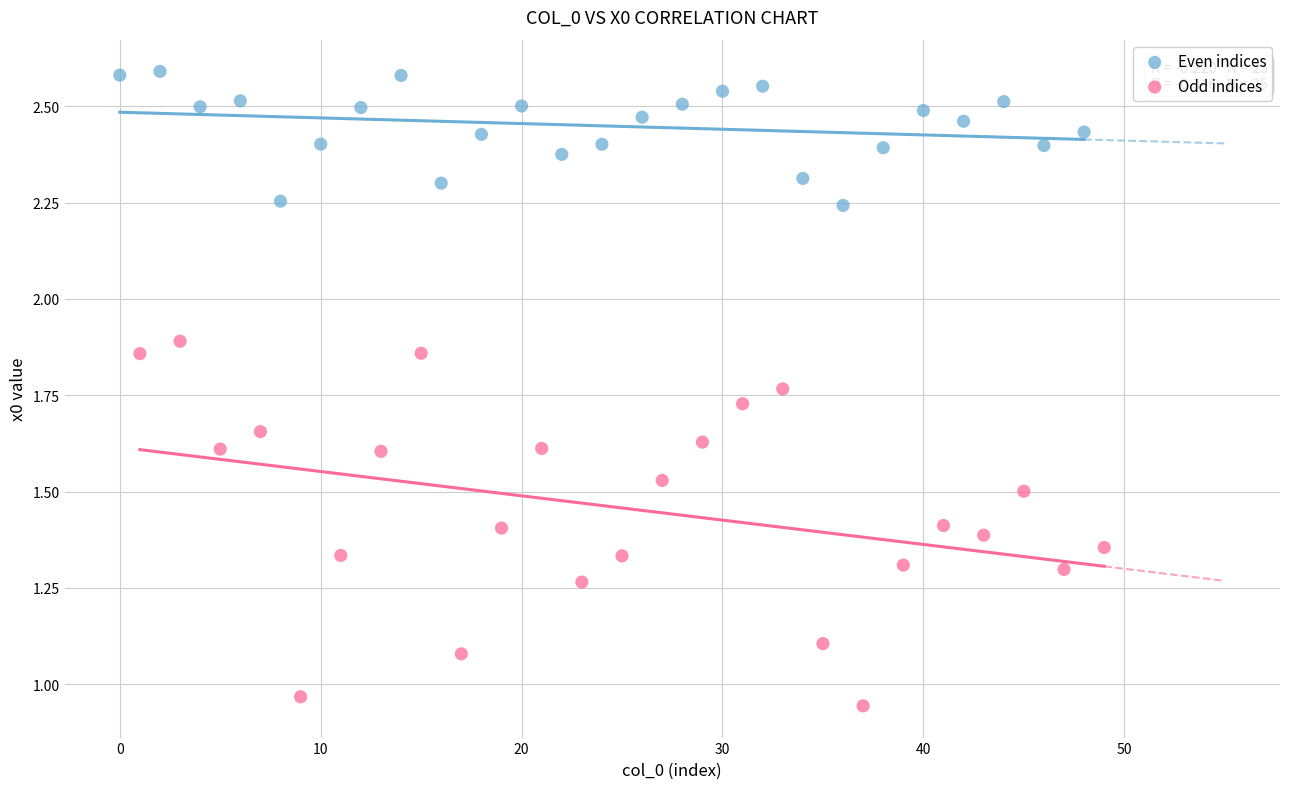

Which series reaches the maximum Y coordinate?

Even indices